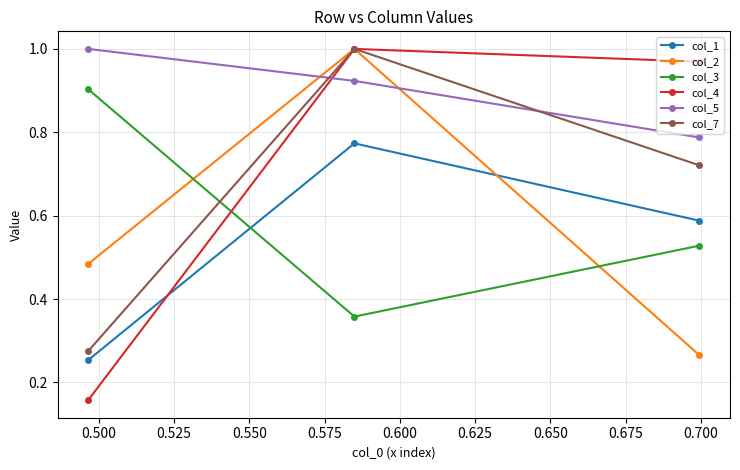

What is the spread (max minus min) of values at 0.525?

0.8